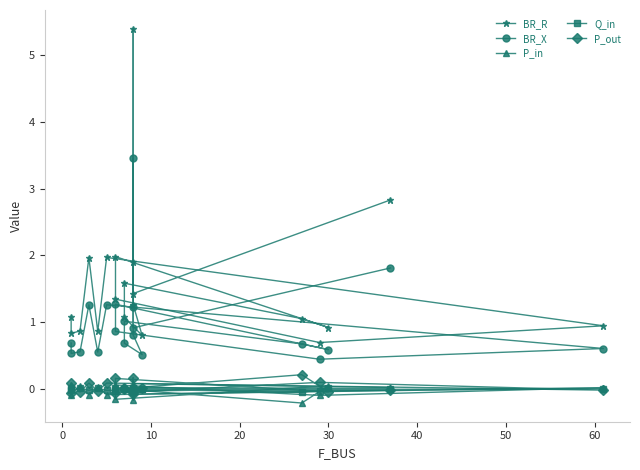

True or false: BR_R and P_in intersect in this chart.

False